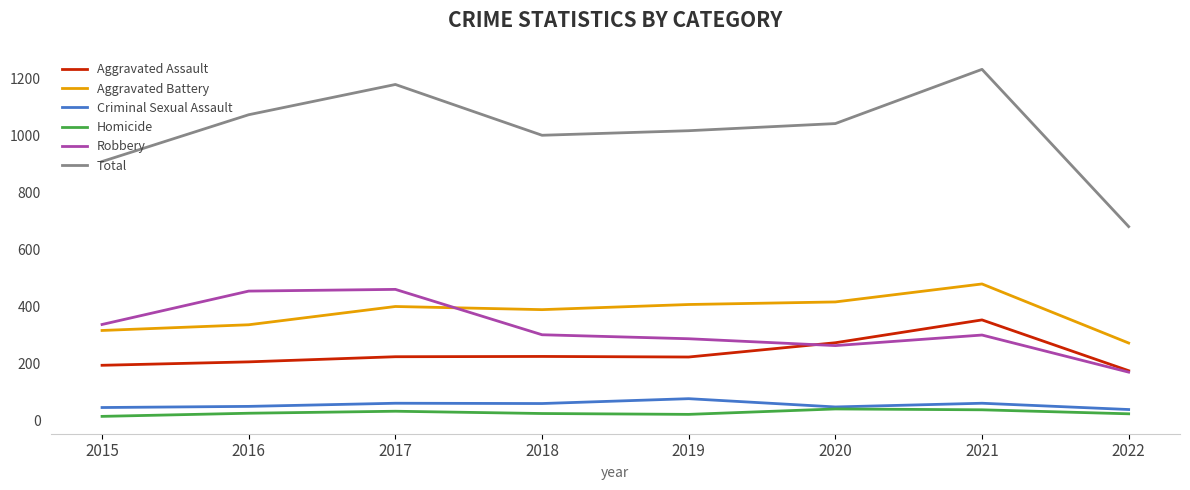

True or false: Aggravated Assault has a value of 206 at 2016.

True